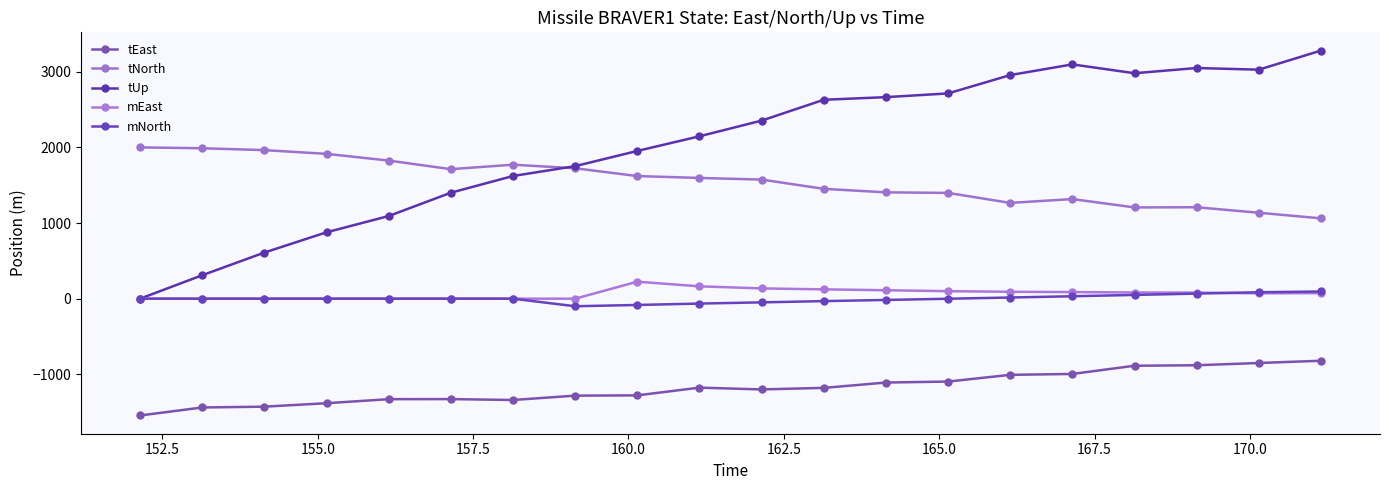

What is the difference between the maximum and minimum values in the tUp series?

3281.5